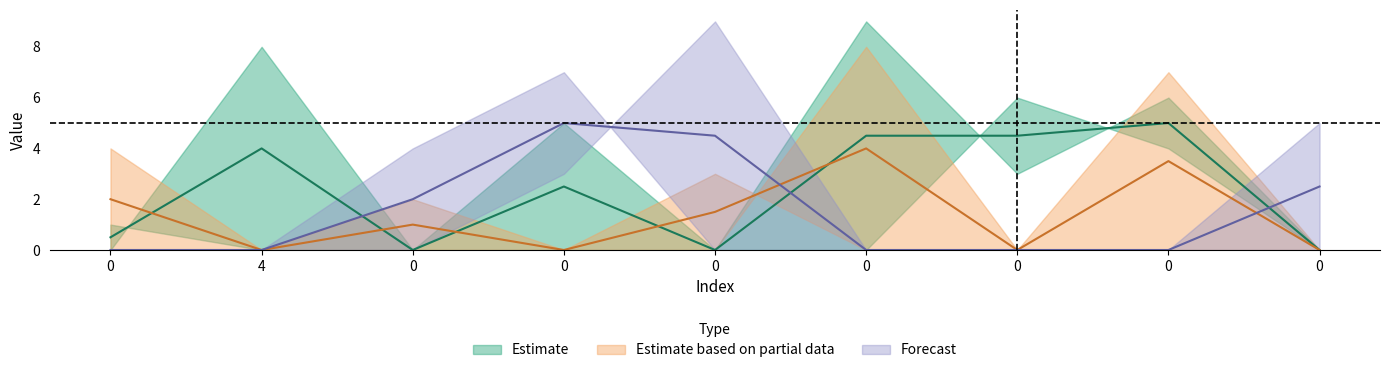

Reading left to right, list all the values displayed in this chart.

col_7: 0=0	4=8	0=0	0=5	0=0	0=9	0=3	0=6	0=0
col_2: 0=1	4=0	0=0	0=0	0=0	0=0	0=6	0=4	0=0
col_3: 0=0	4=0	0=4	0=7	0=0	0=0	0=0	0=0	0=5
col_6: 0=4	4=0	0=0	0=0	0=3	0=0	0=0	0=7	0=0
col_1: 0=0	4=0	0=2	0=0	0=0	0=8	0=0	0=0	0=0
col_5: 0=0	4=0	0=0	0=3	0=9	0=0	0=0	0=0	0=0